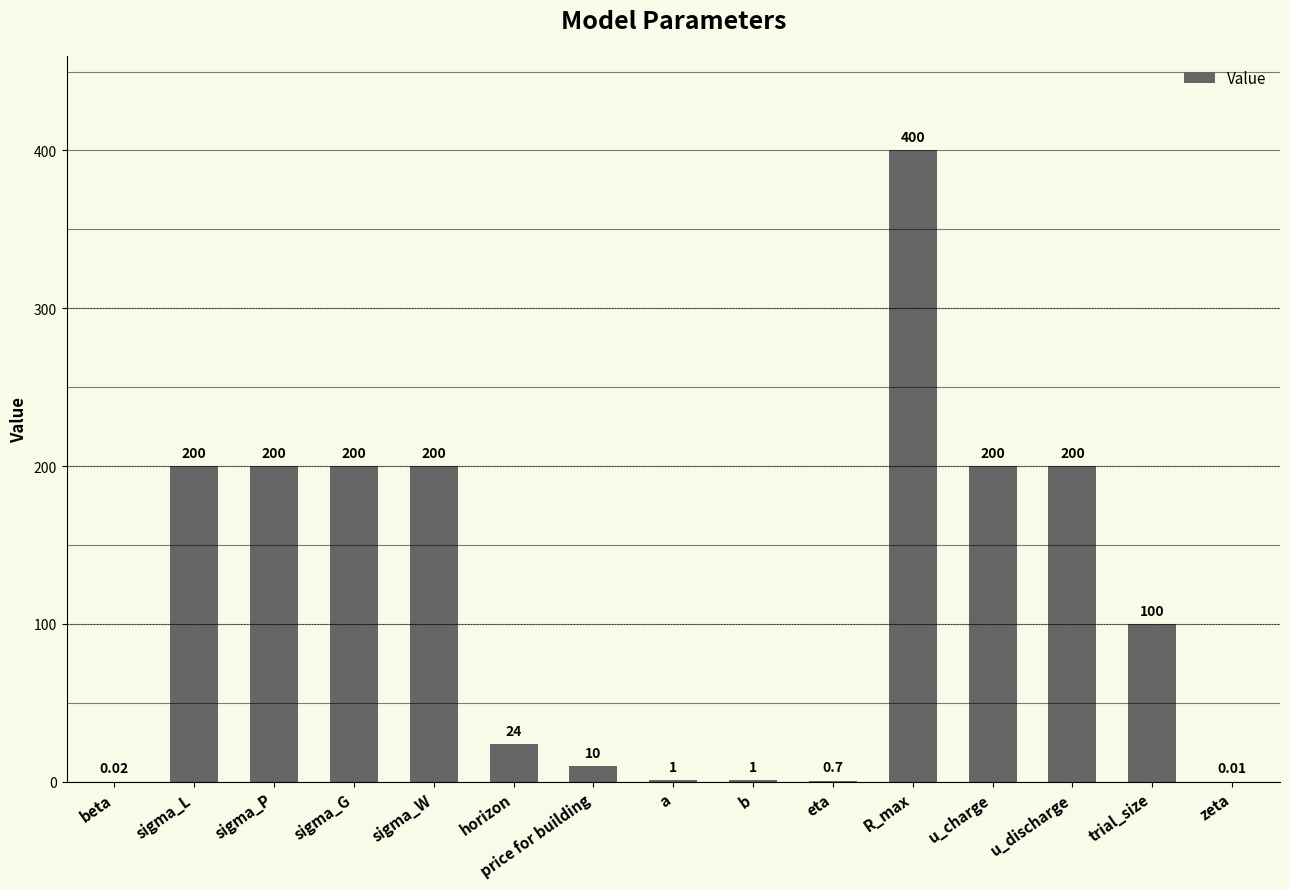

Is it true that the value at sigma_W is 200.0?

True